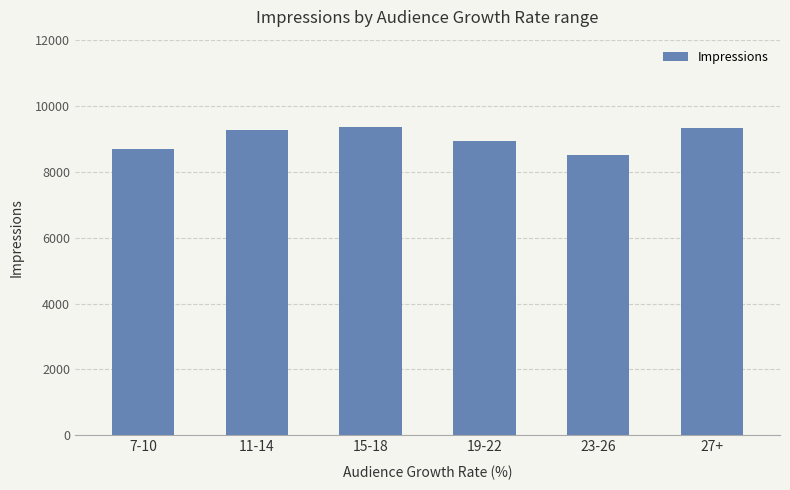

What is the maximum value shown in the chart?

9354